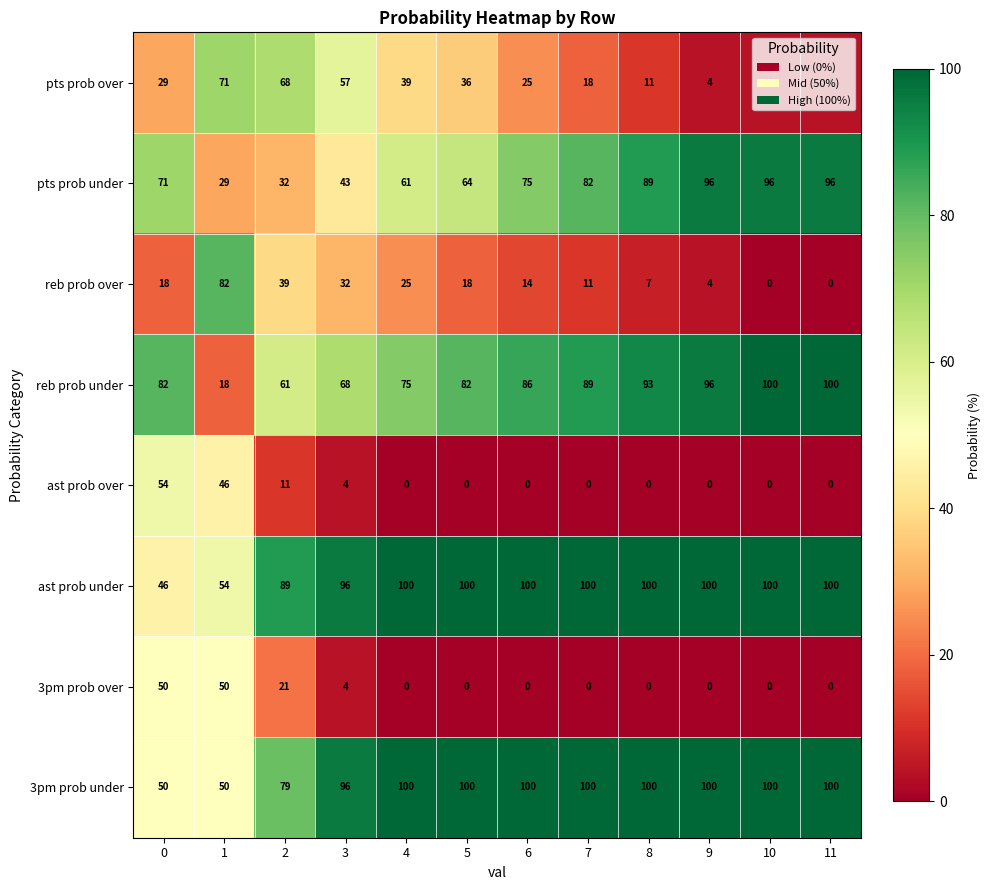

What is the sum of all pts prob over values?

366